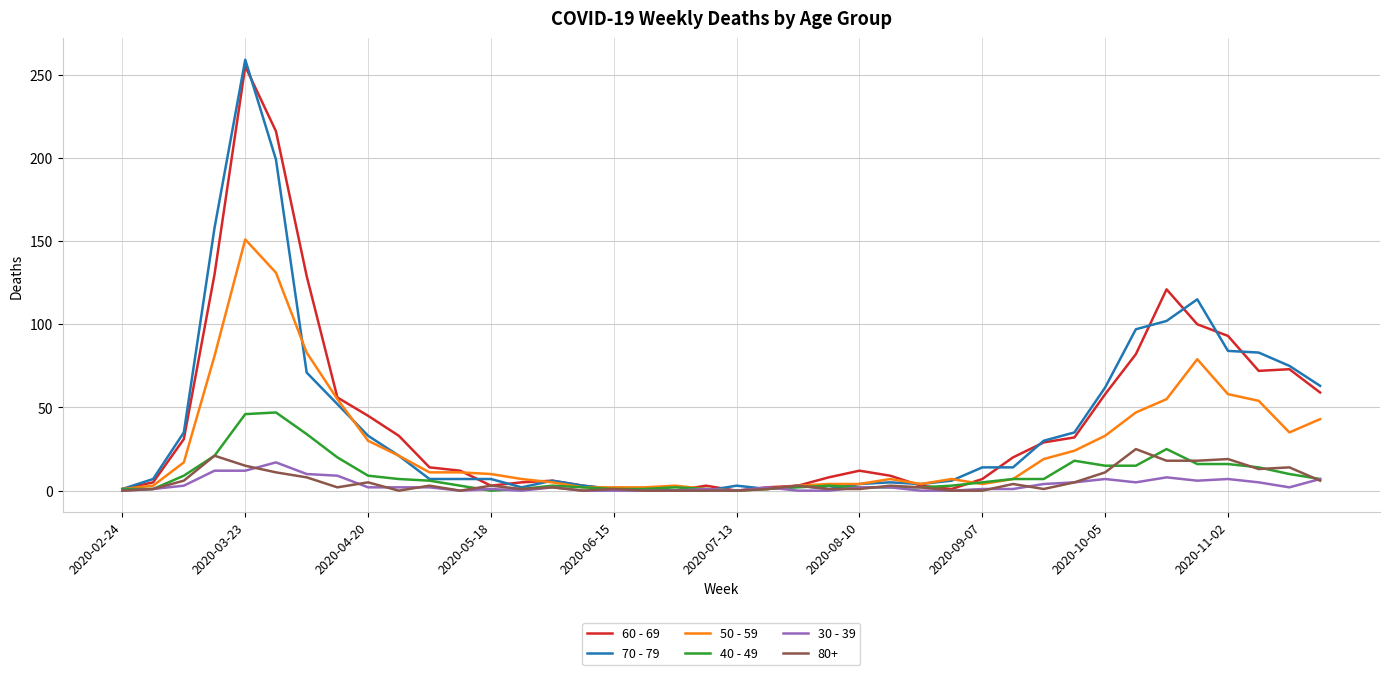

Which series has the largest range (max minus min)?

70 - 79